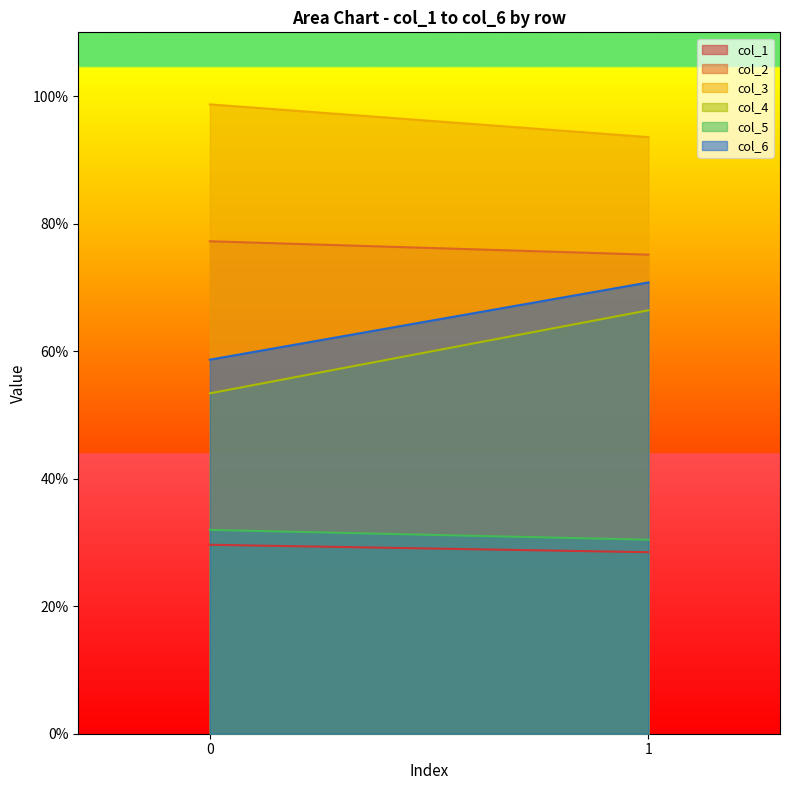

Is it true that col_3 equals 25.4 at 1?

False